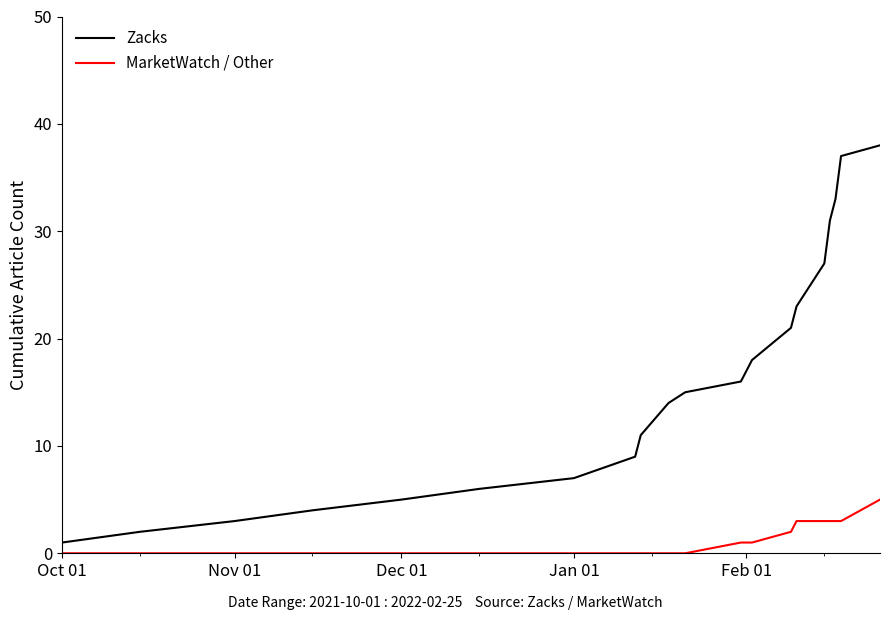

What are all the series names shown in the legend?

Zacks, MarketWatch / Other